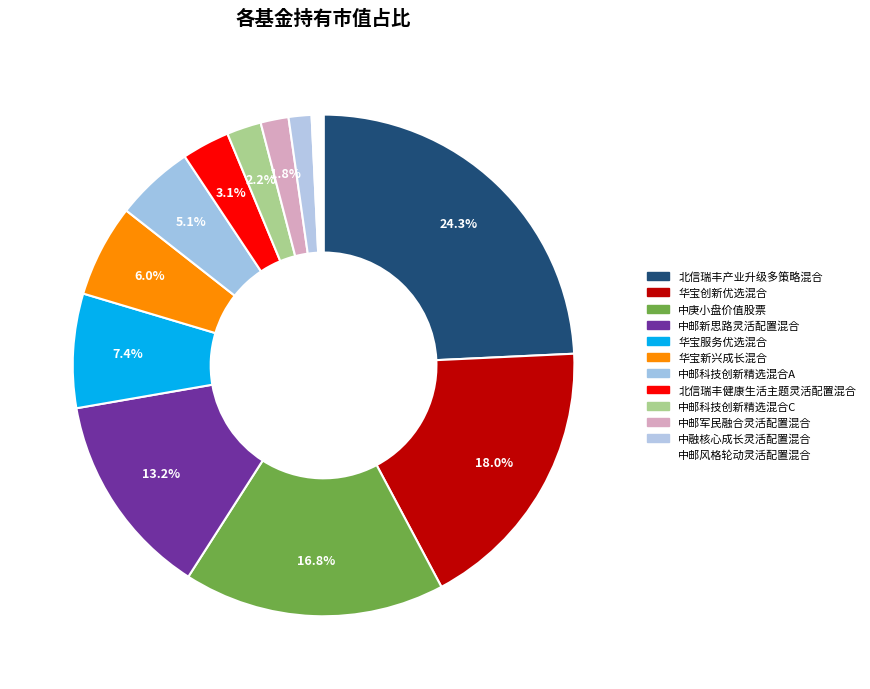

Combined, what portion of the pie is 中邮军民融合灵活配置混合 and 中庚小盘价值股票?

18.6%